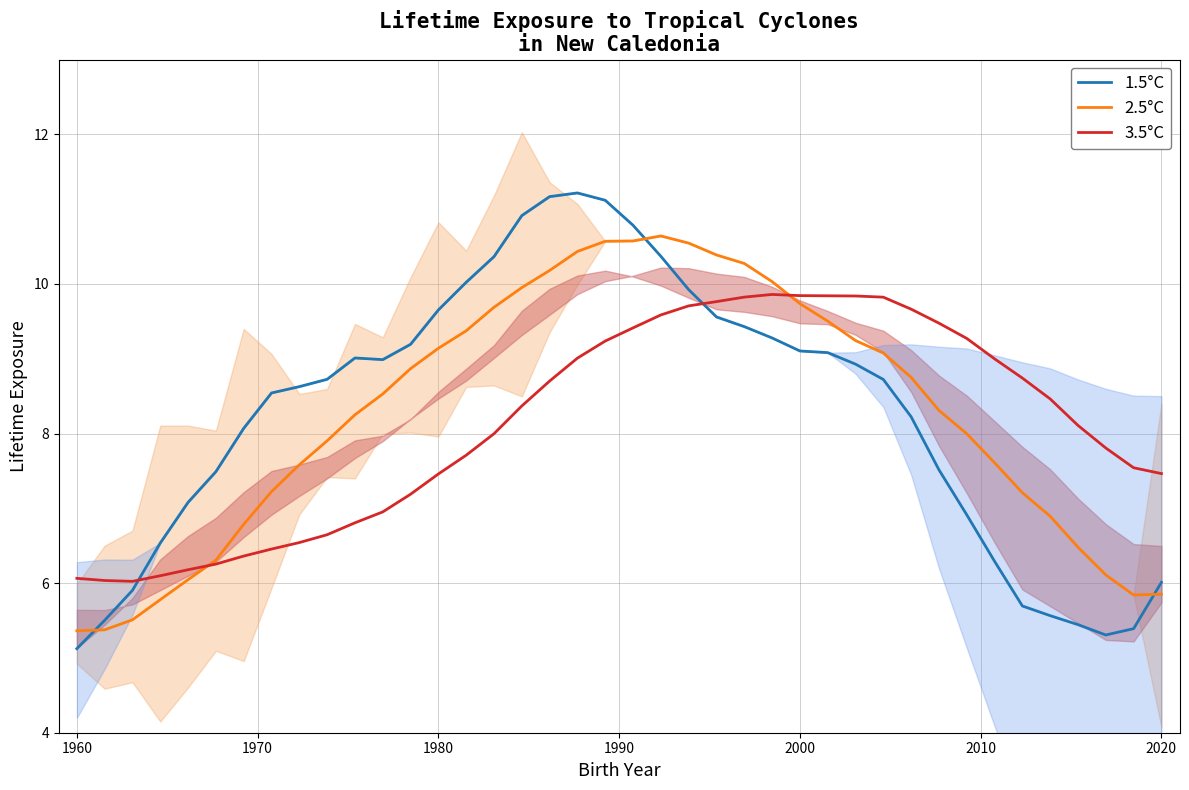

What is the difference between the maximum and minimum values in the 1.5°C series?

6.1